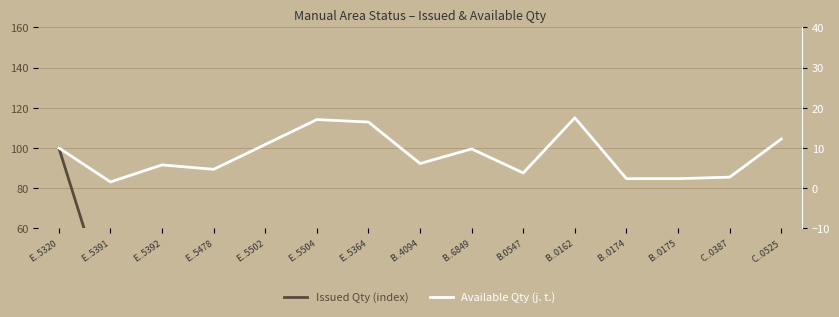

Between E..5478 and E..5391, which is larger?

E..5391